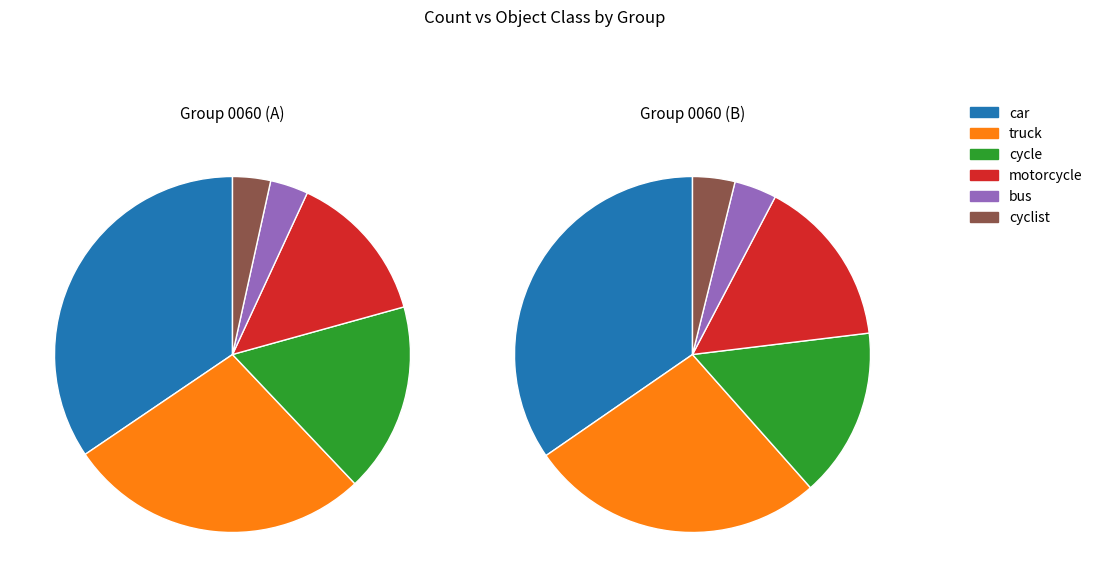

The bus slice represents 1% of the pie. True or false?

False